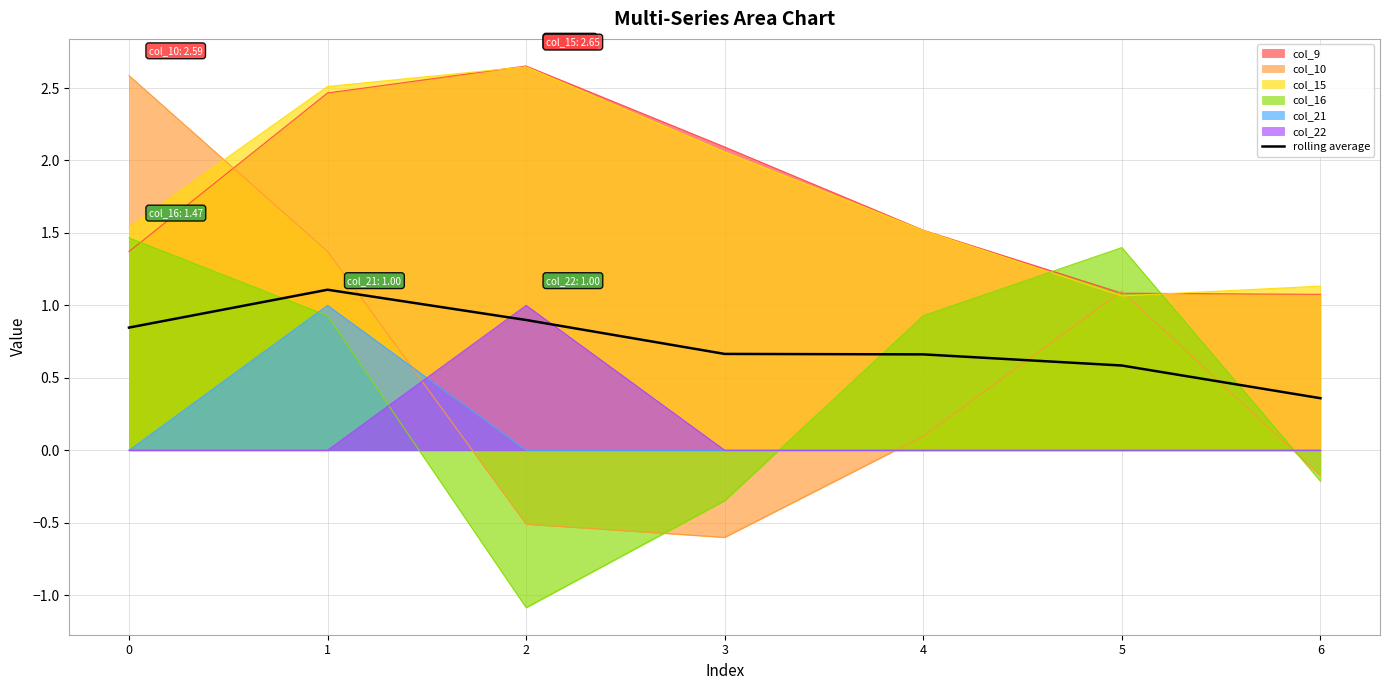

Reading left to right, extract all data points from this chart.

0=0.8	1=1.1	2=0.9	3=0.7	4=0.7	5=0.6	6=0.4